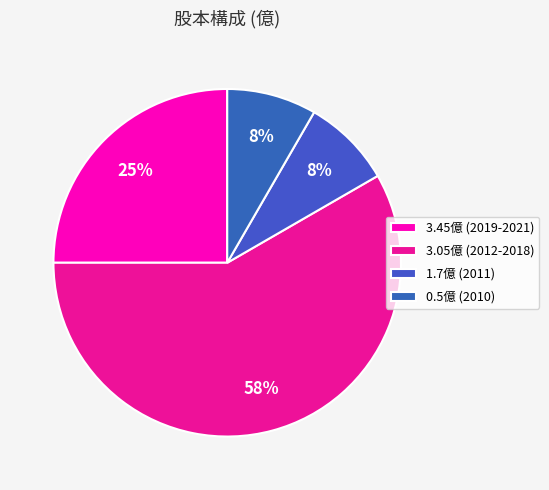

Is there any slice that represents more than half of the pie?

Yes